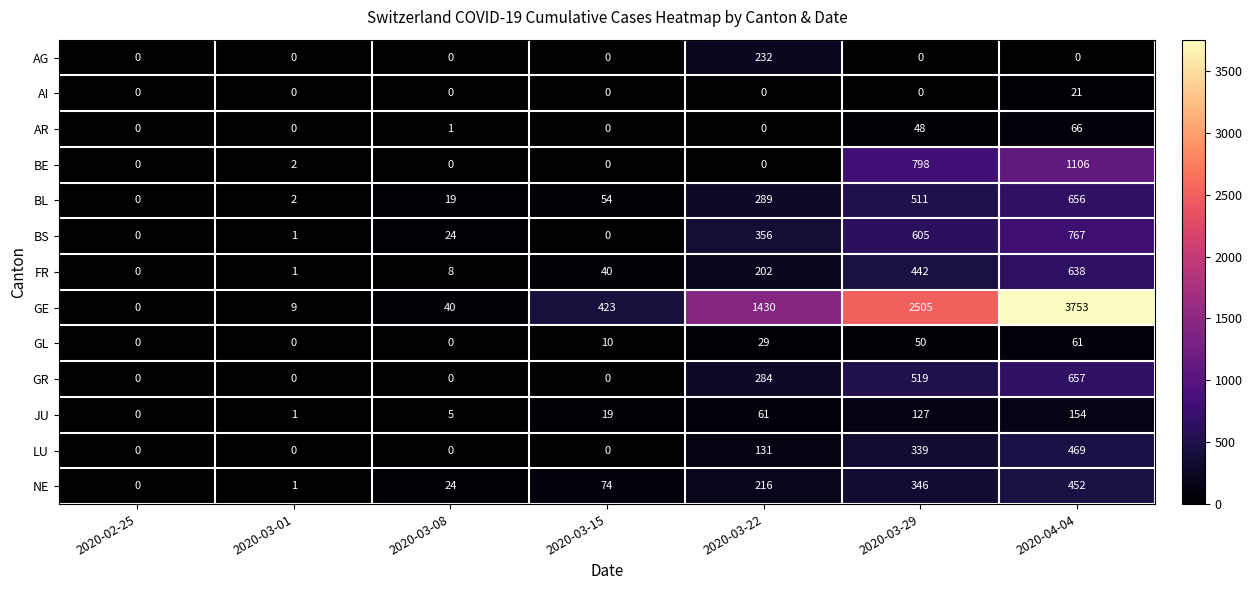

At which category is the sum across all series the highest?

2020-04-04